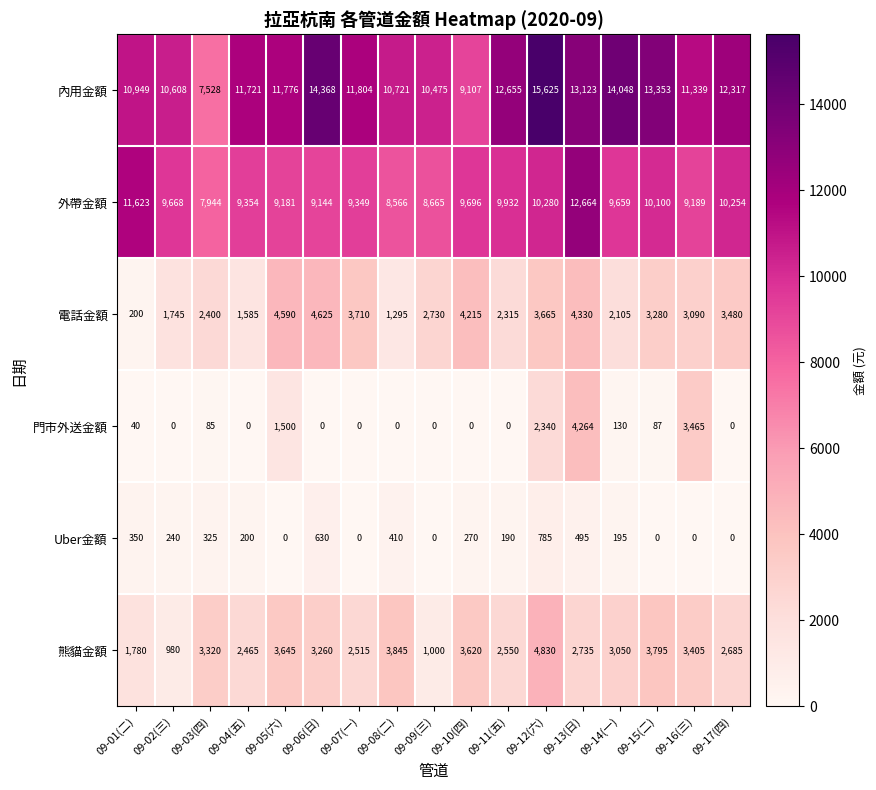

Count the number of categories in the chart.

17